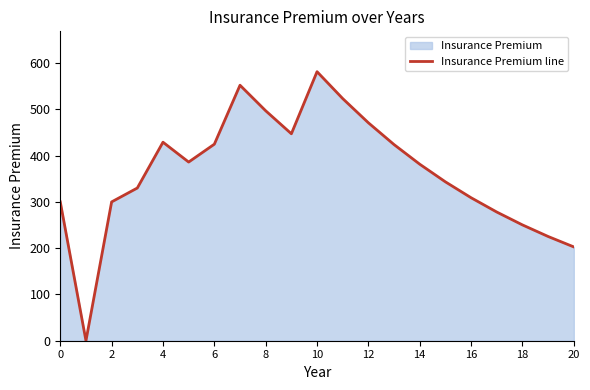

What is the greatest value displayed?

581.4